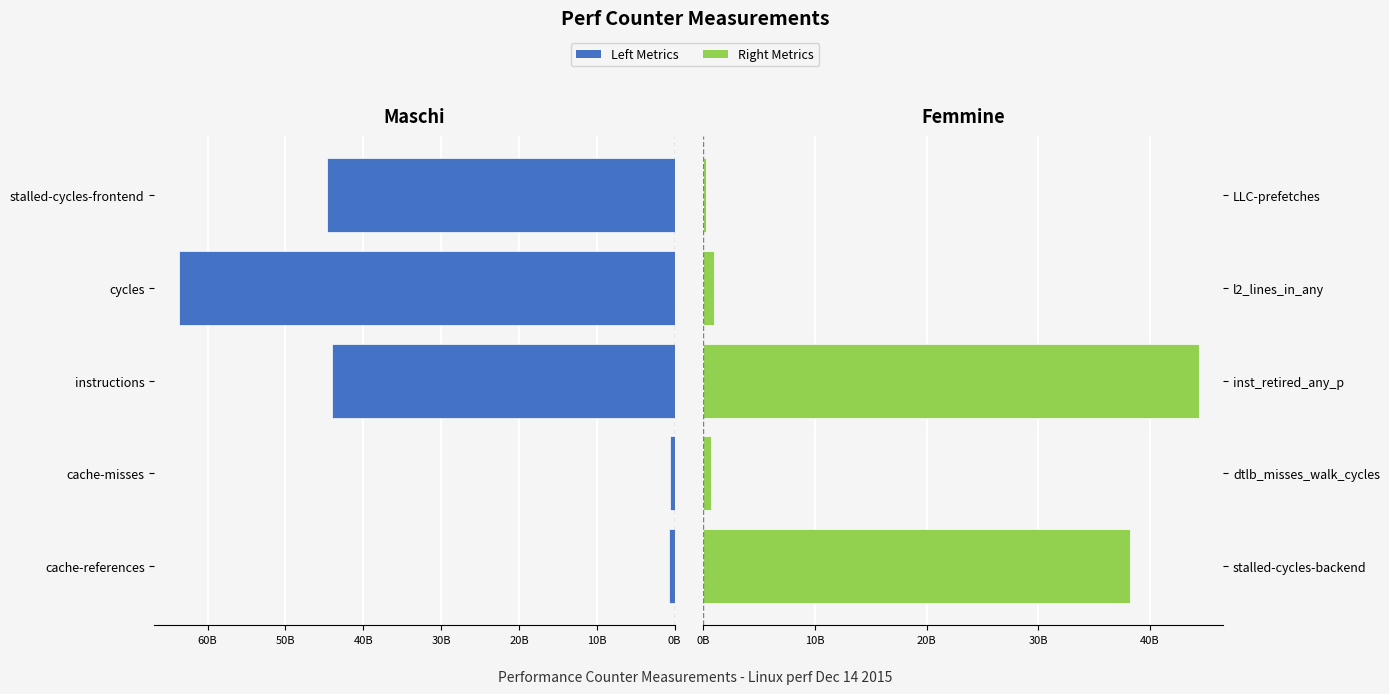

Reading left to right, transcribe all the data shown in this chart.

left metrics: 672981698	573854835	44055530439	63645821854	44673226904
right metrics: 38178114158	688910510	44339720761	975028564	281736910